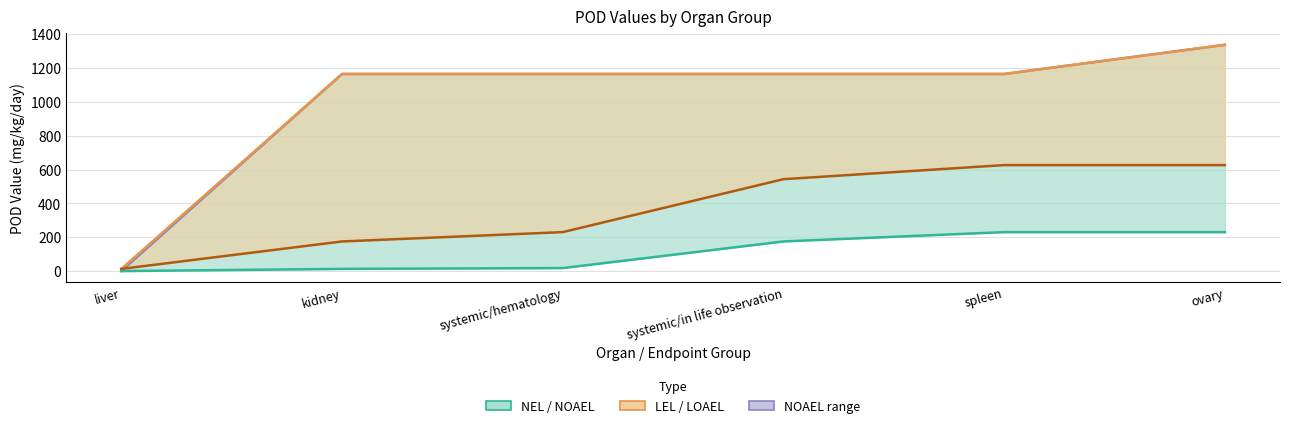

Does the chart have visible grid lines?

Yes